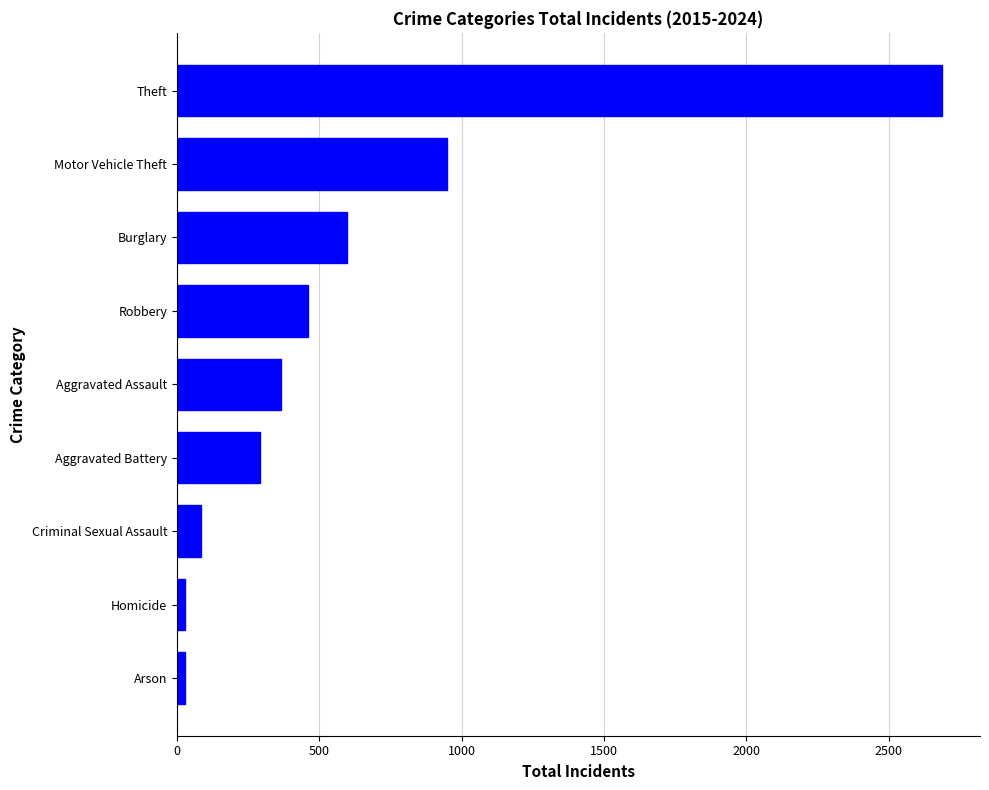

Are the bars grouped side by side (vs. stacked)?

No